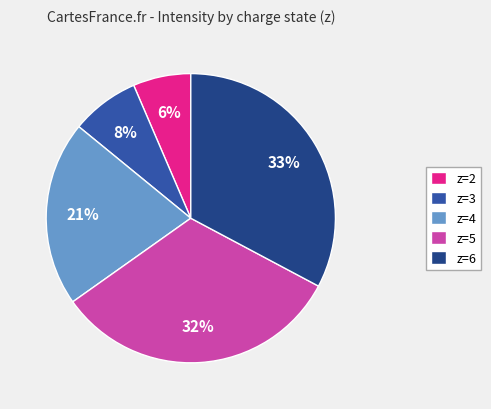

Count the number of slices in the pie.

5